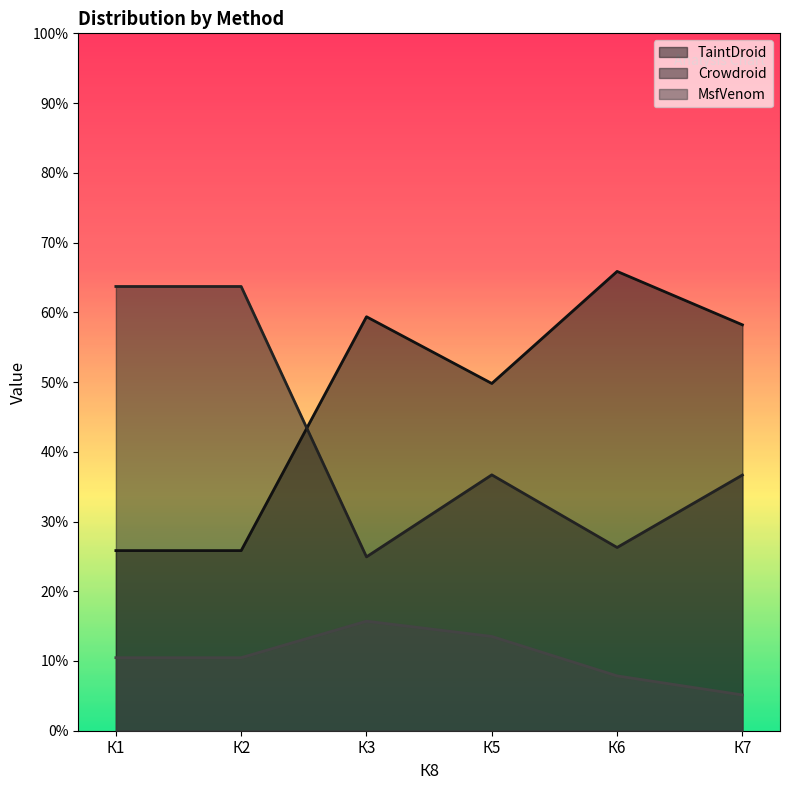

What is the value of the MsfVenom point at the 2nd from the left?

0.1